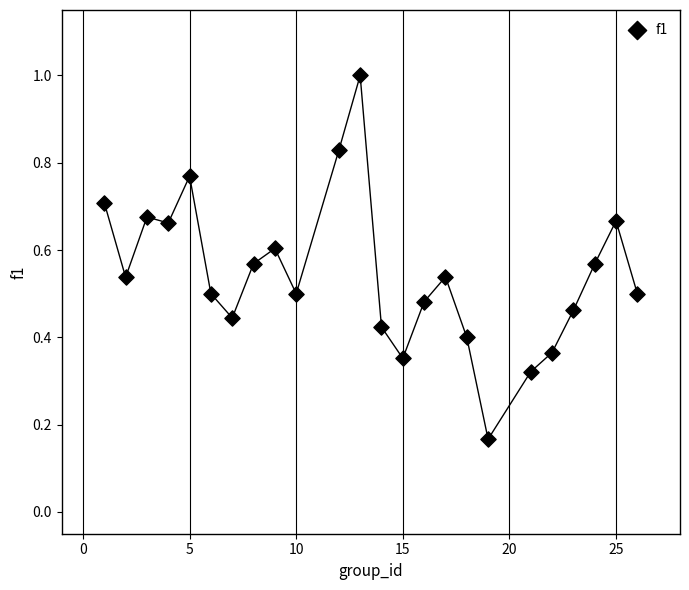

What is the range of X values (max minus min)?

25.0